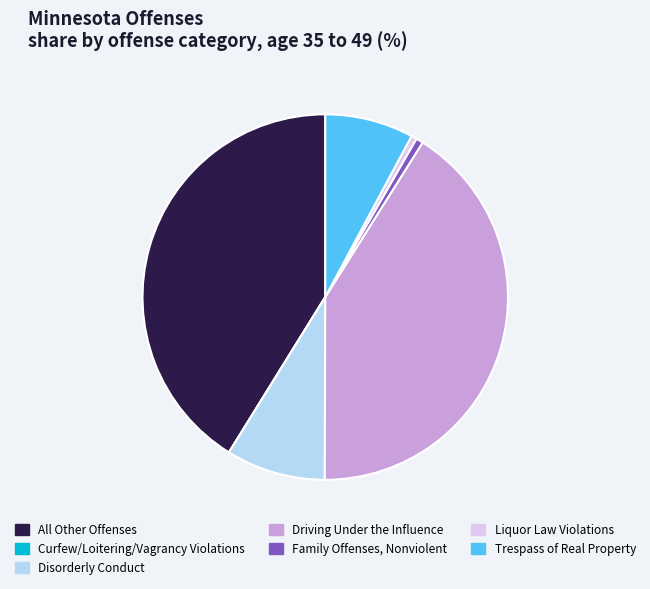

Does Family Offenses, Nonviolent represent more than half of the total?

No